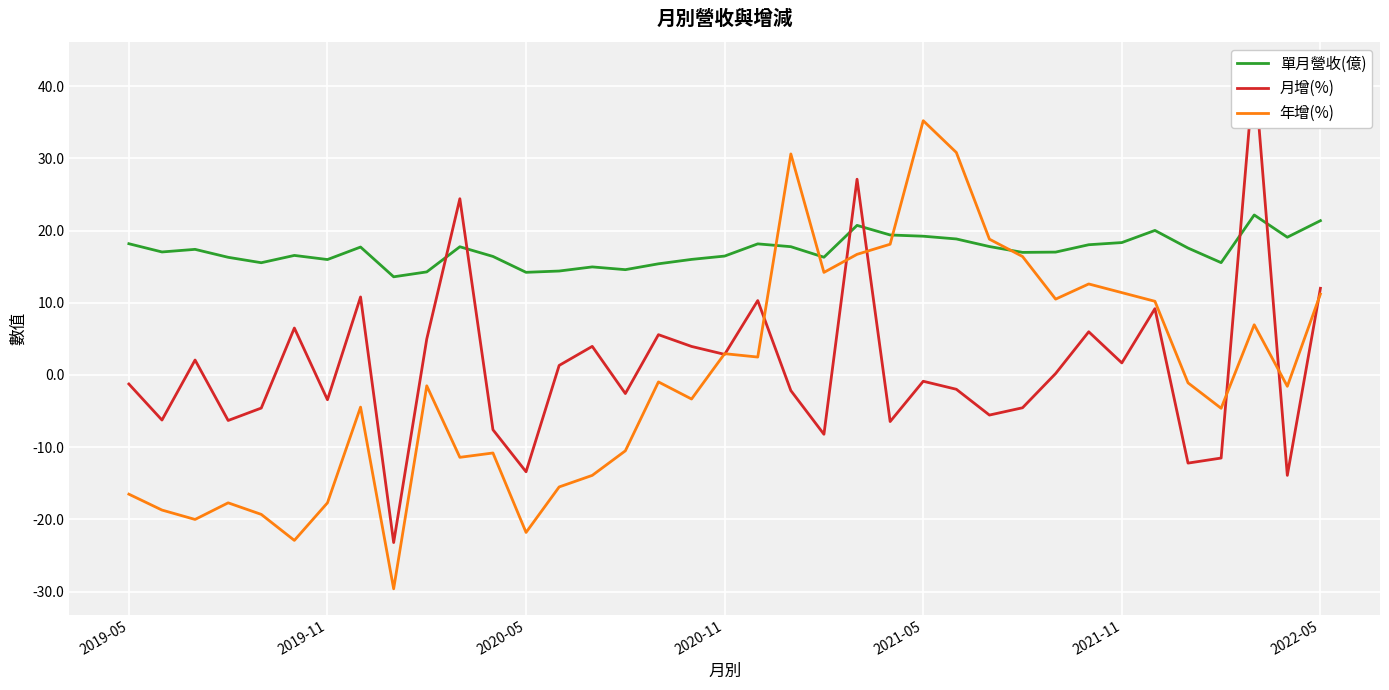

The value of 單月營收(億) at 2021-05 is 19.2. True or false?

True